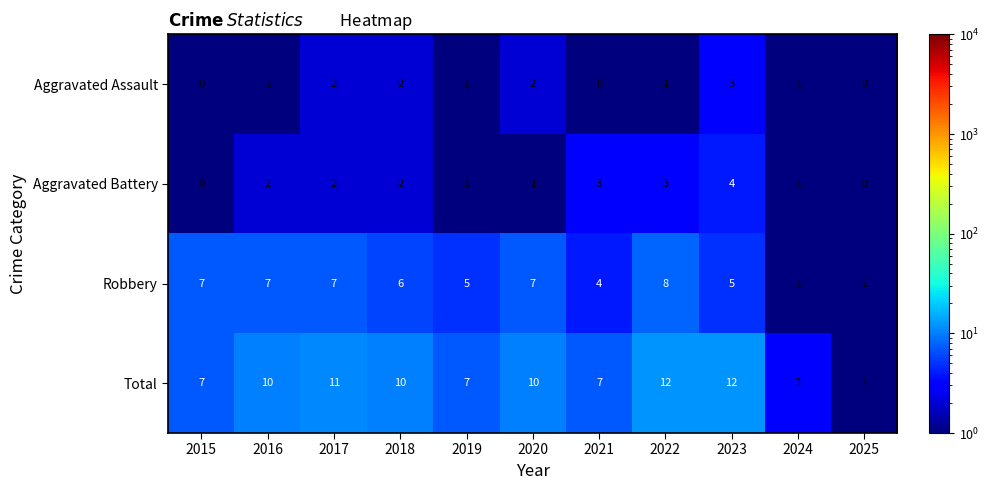

Count the Aggravated Assault values in the range 0 to 2.

10